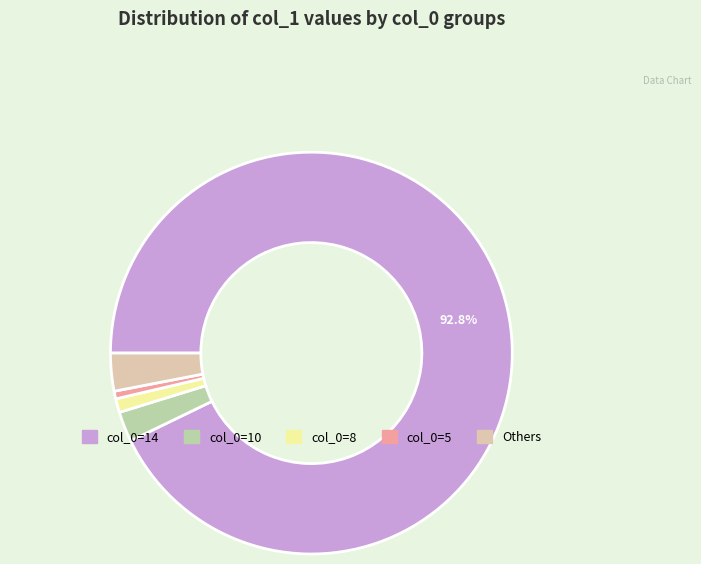

How many segments does this pie chart have?

5